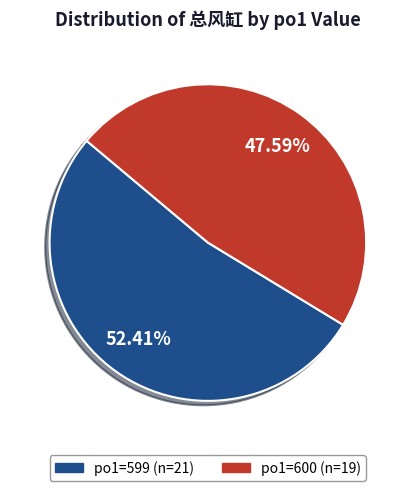

Is there any slice that represents more than half of the pie?

Yes